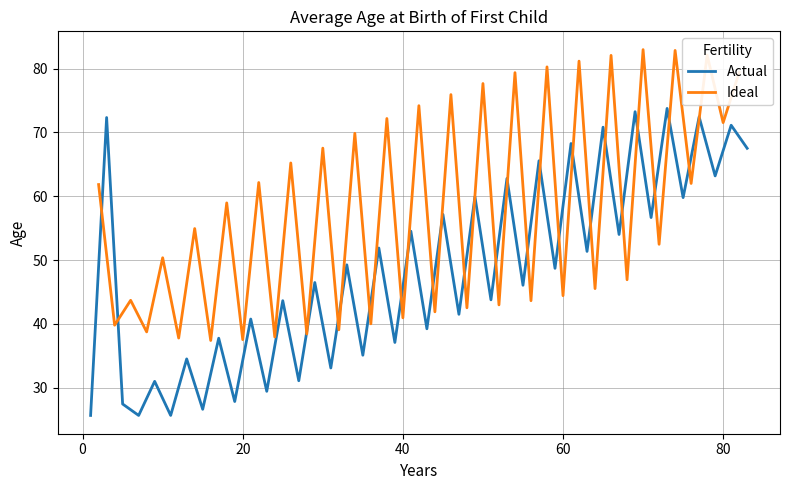

Is the value of Ideal at 1 greater than the value of Actual at 1?

Yes